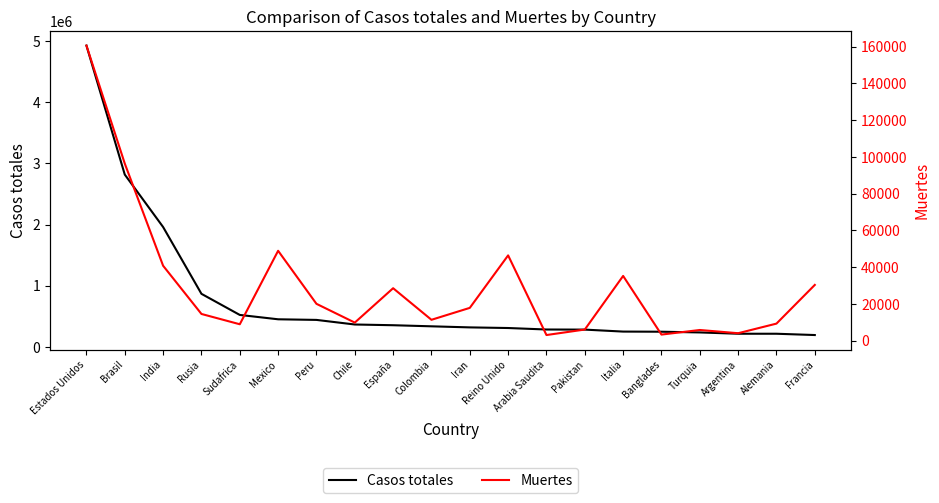

True or false: Muertes and Casos totales intersect in this chart.

False